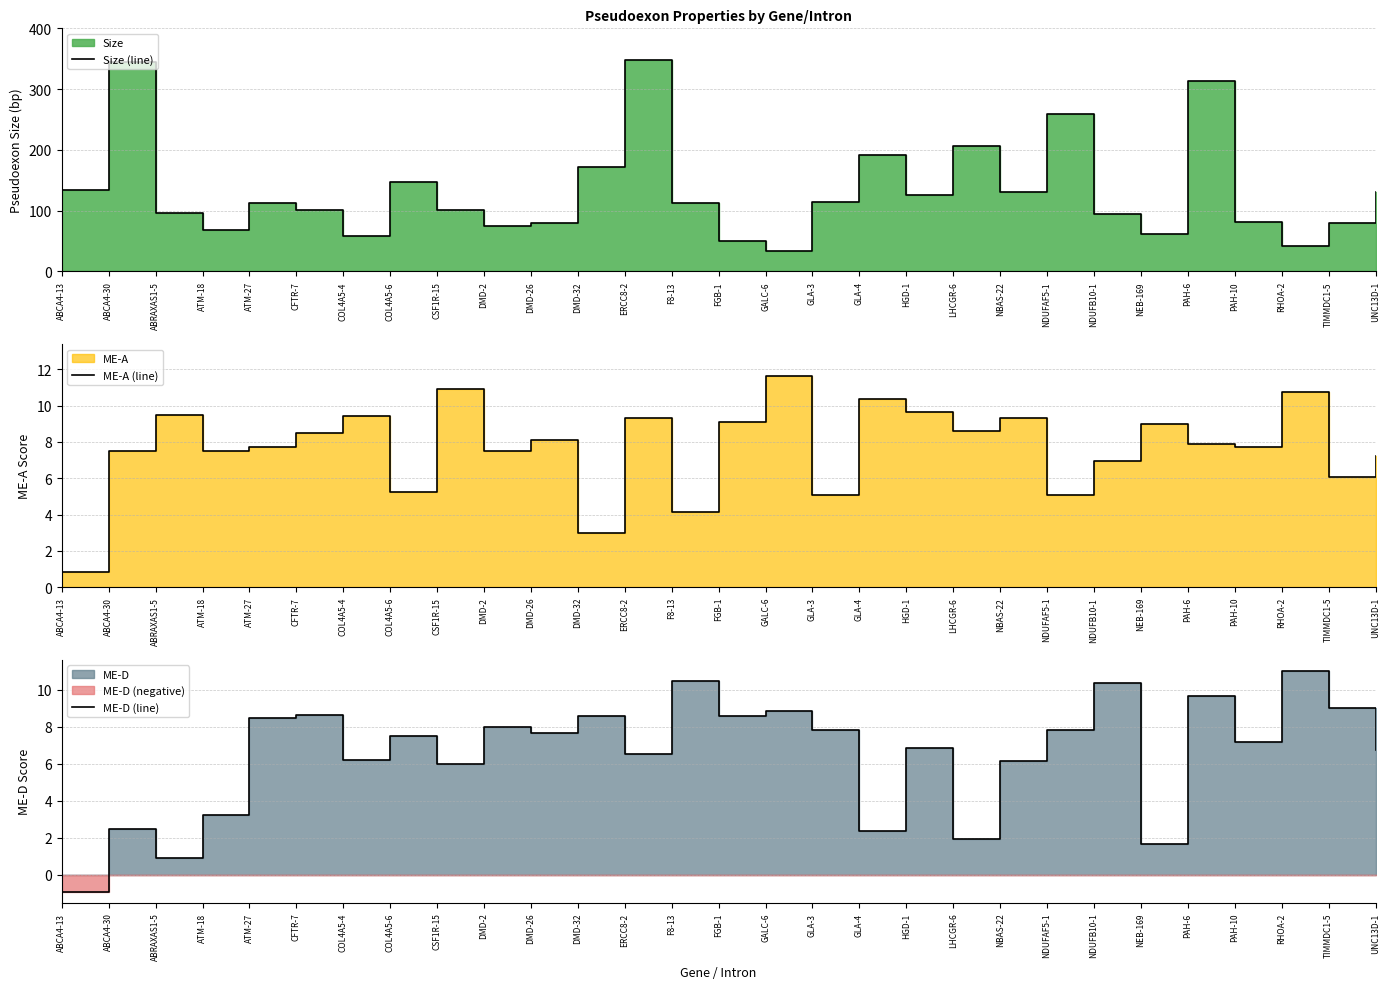

What is the label of the 13th point from the left?

ERCC8-2